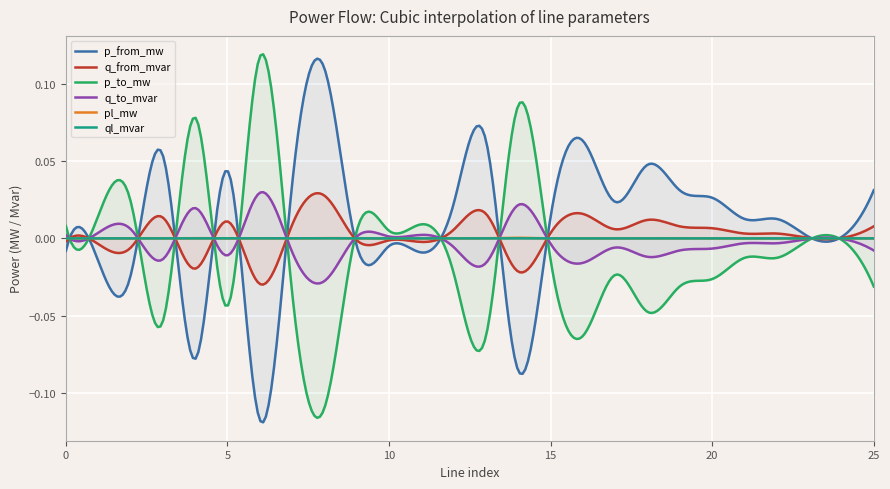

At which category is the sum across all series the highest?

14